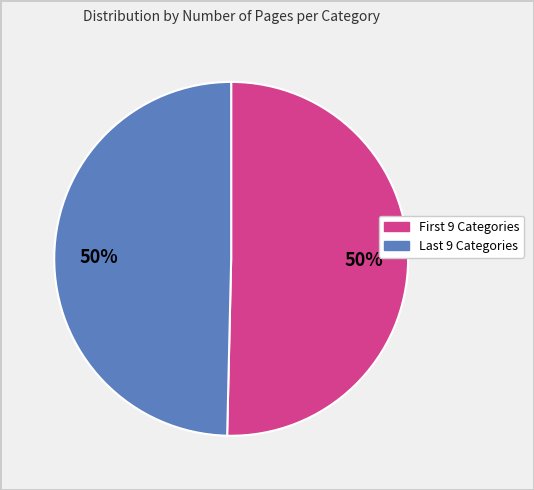

To the nearest percent, what is the average slice percentage?

50%